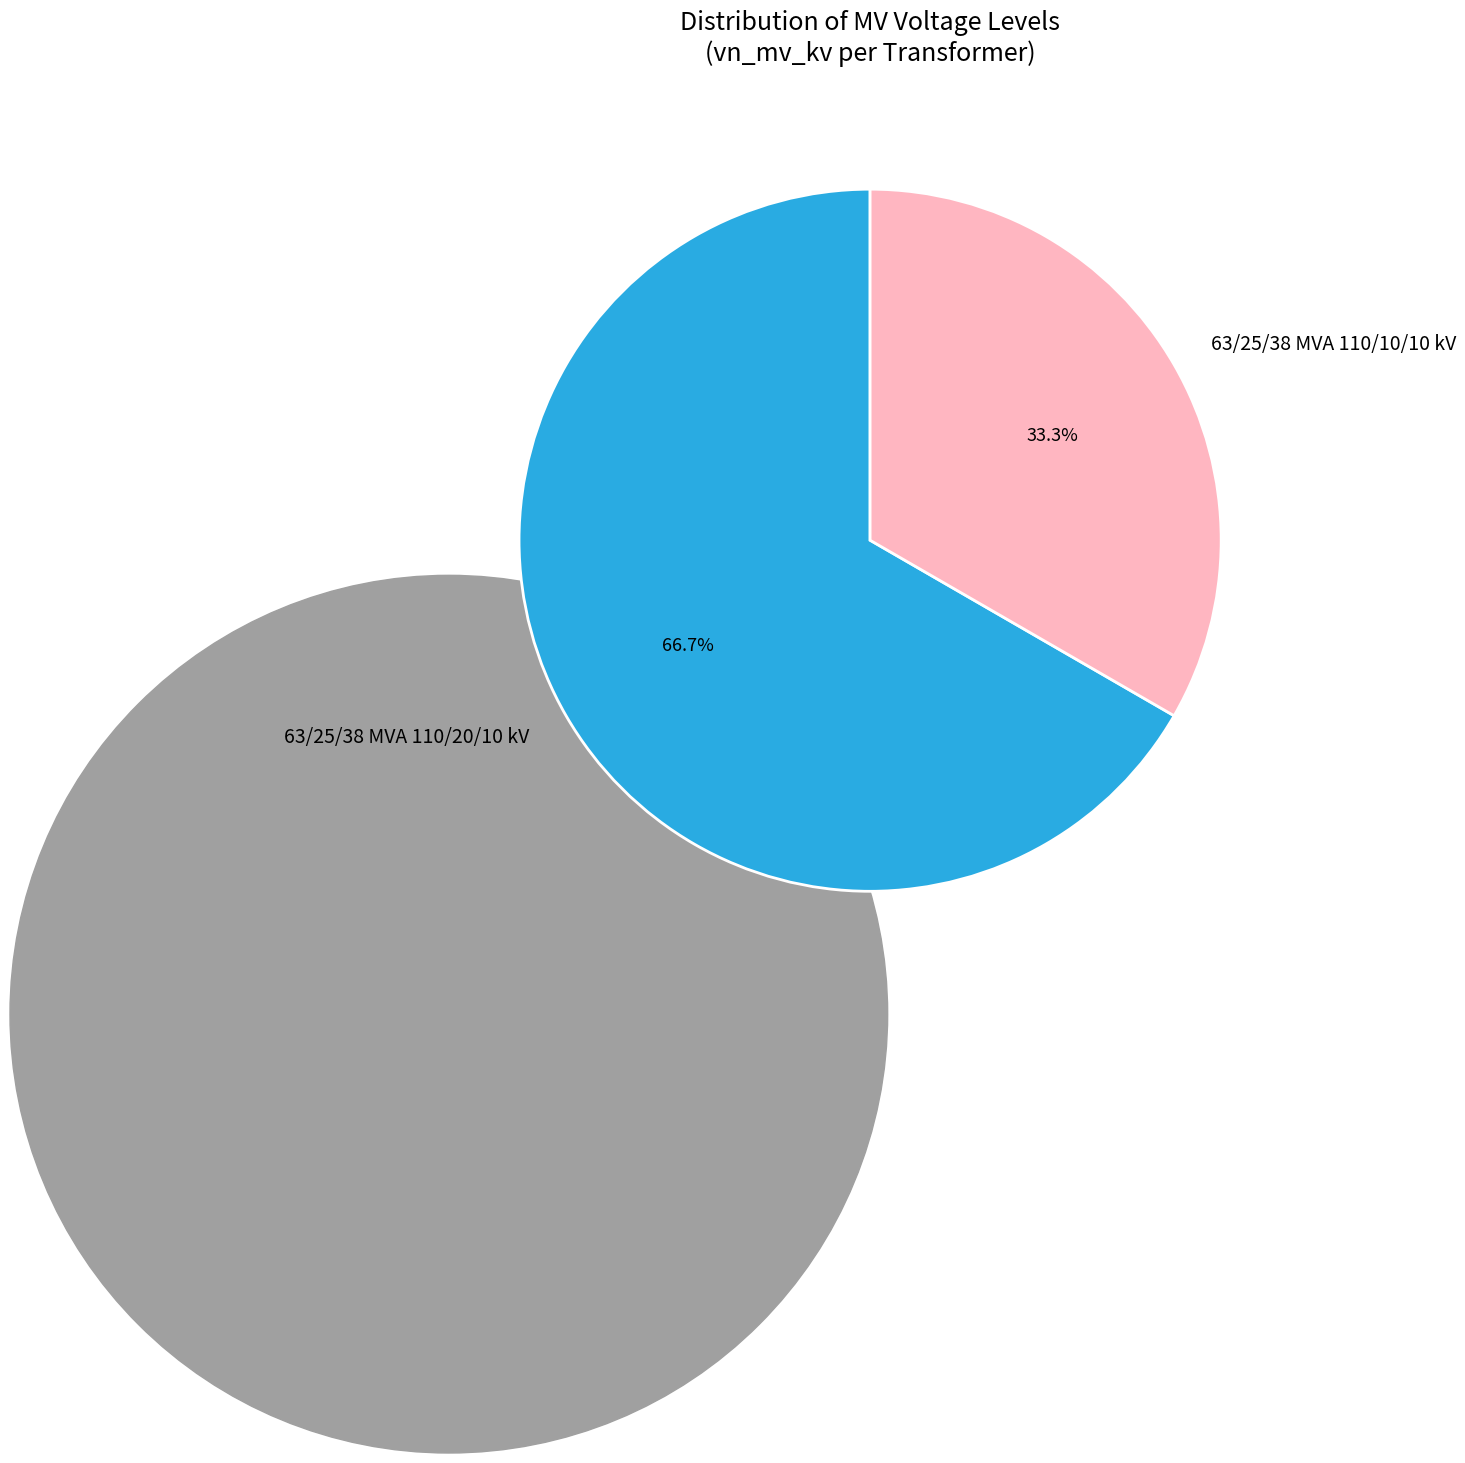

Between 63/25/38 MVA 110/20/10 kV and 63/25/38 MVA 110/10/10 kV, which is larger?

63/25/38 MVA 110/20/10 kV